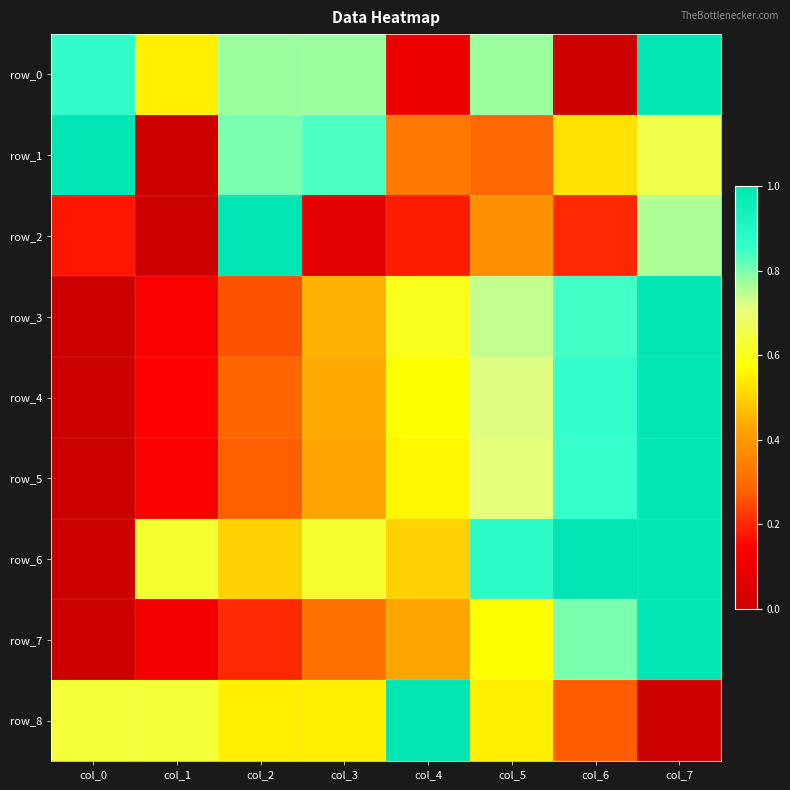

Is the value of row_6 at col_3 greater than the value of row_7 at col_3?

Yes